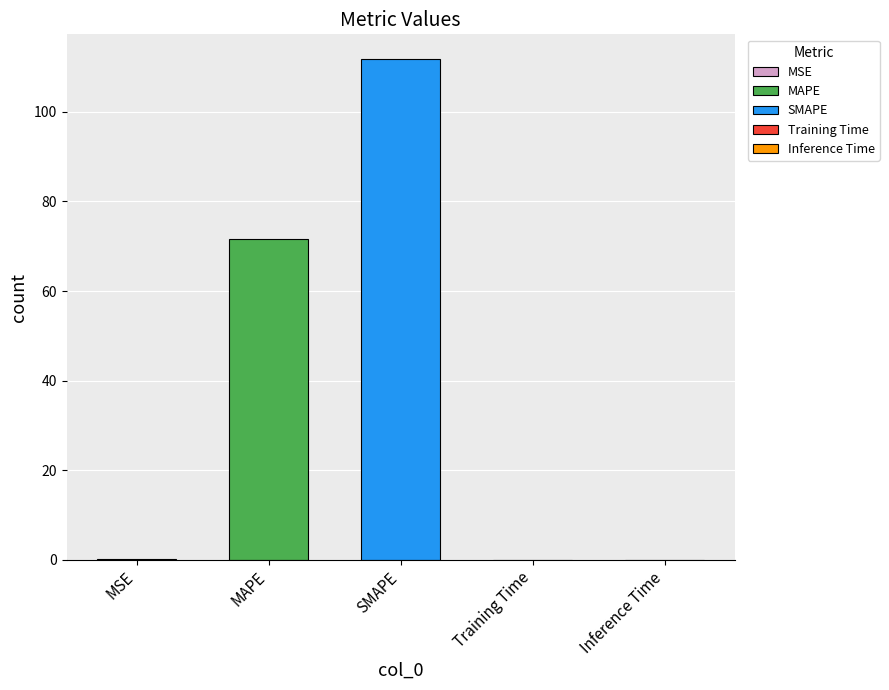

Reading left to right, list all the values displayed in this chart.

0.1	71.7	111.7	0.0	0.0